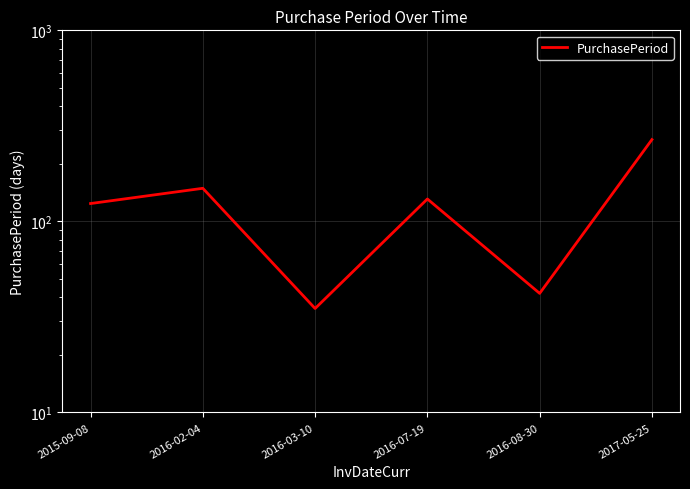

Where does the data first go above 131?

2016-02-04